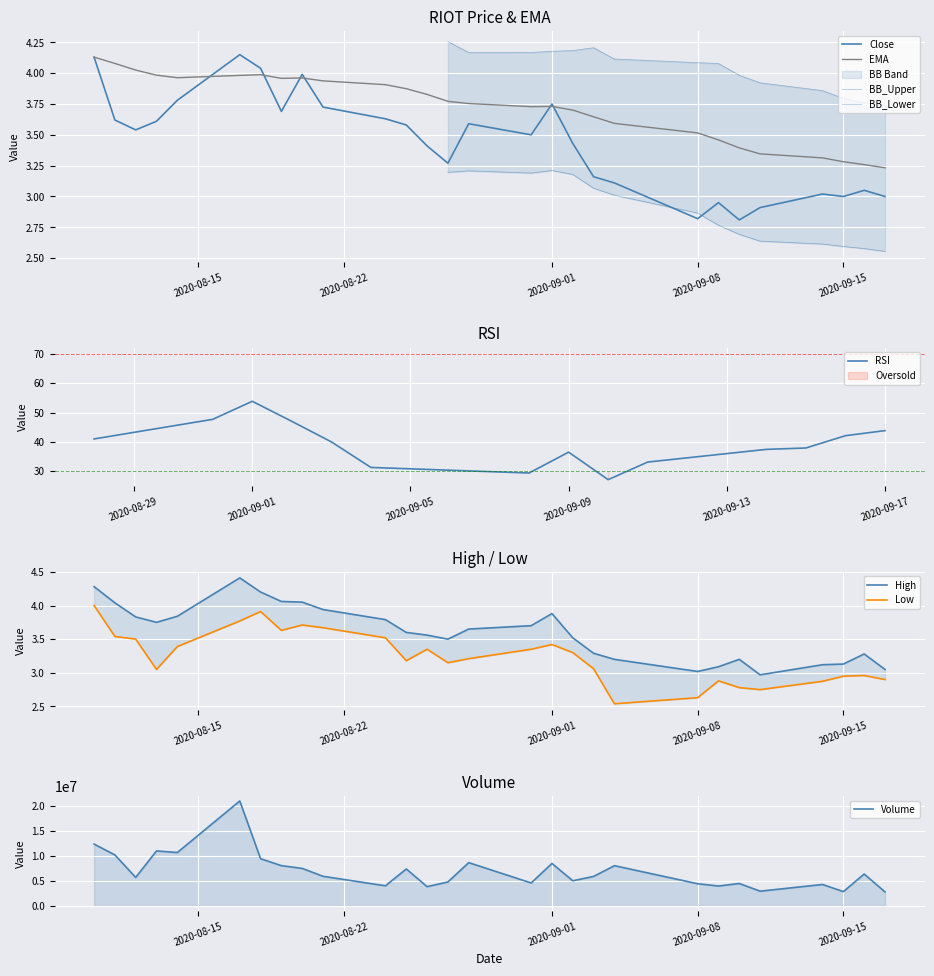

What is the highest value of the RSI series?

53.8